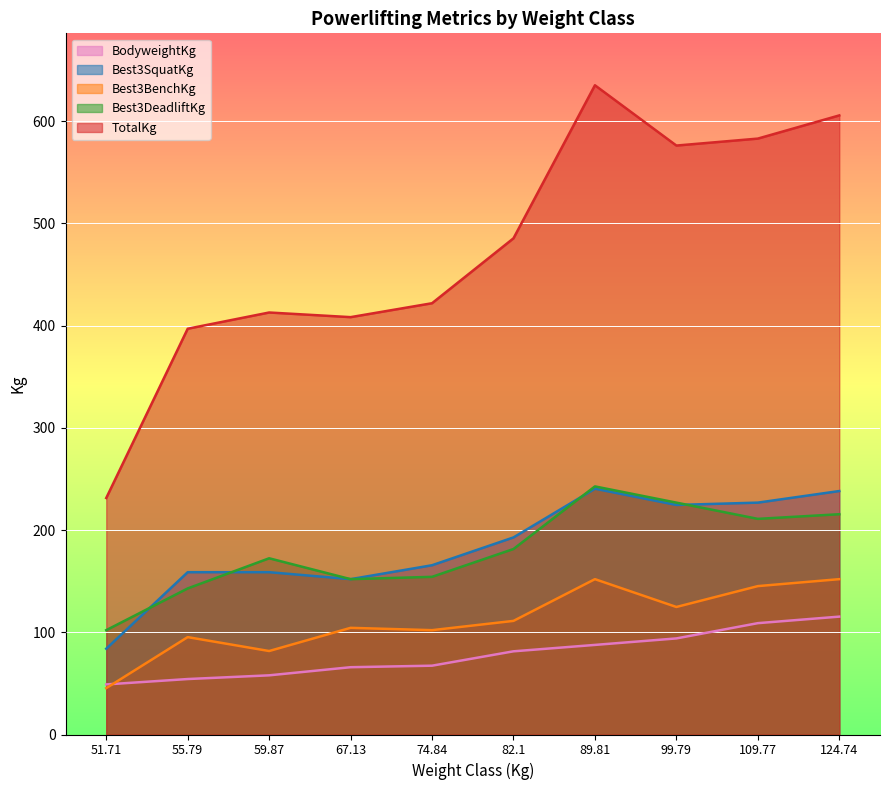

In Best3SquatKg, how many points are higher than both neighbors (excluding endpoints)?

1